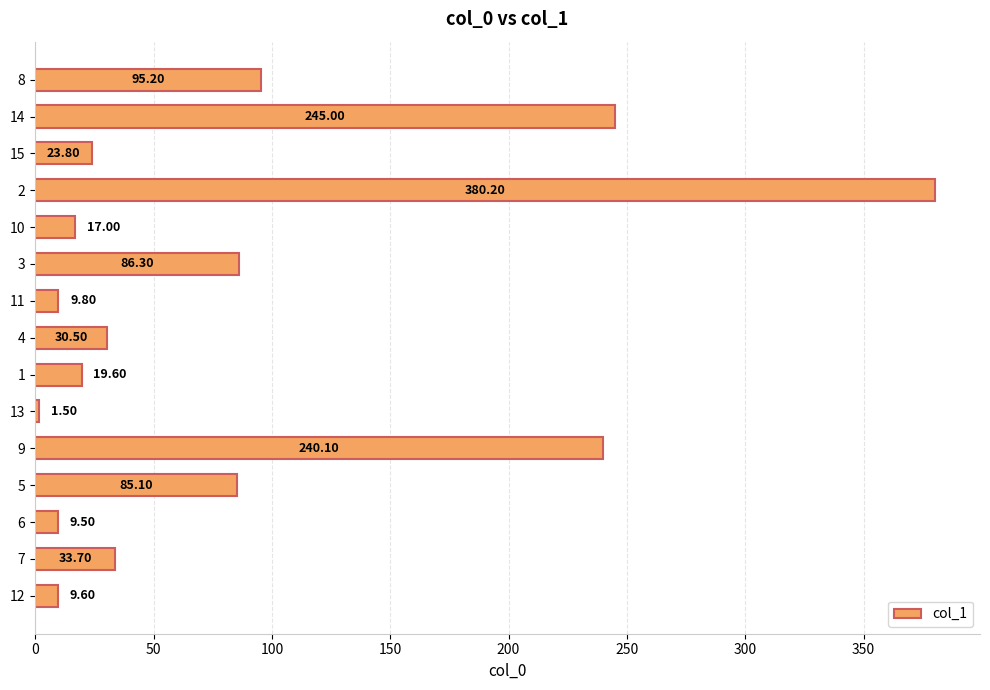

Does the chart contain stacked bars?

No